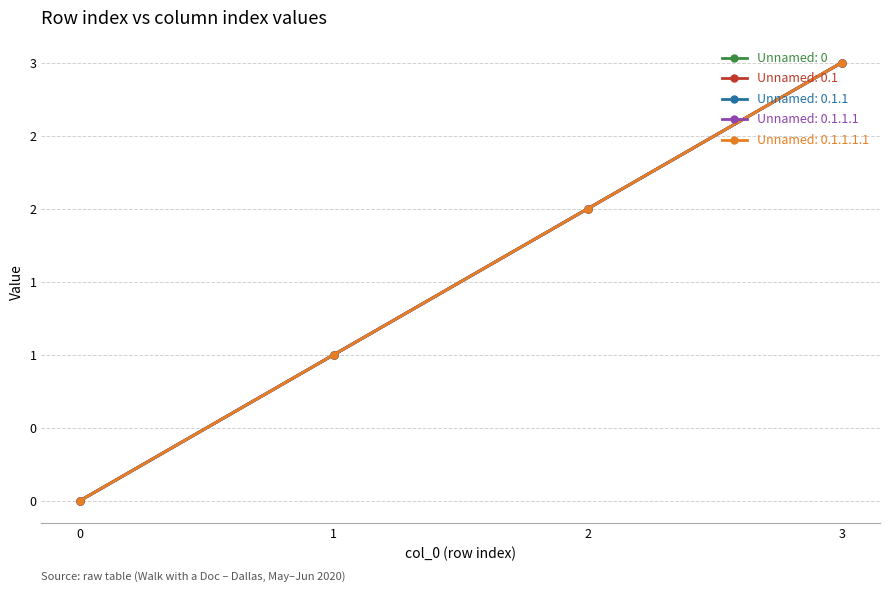

The Unnamed: 0.1.1 series shows 5 at 3. True or false?

False